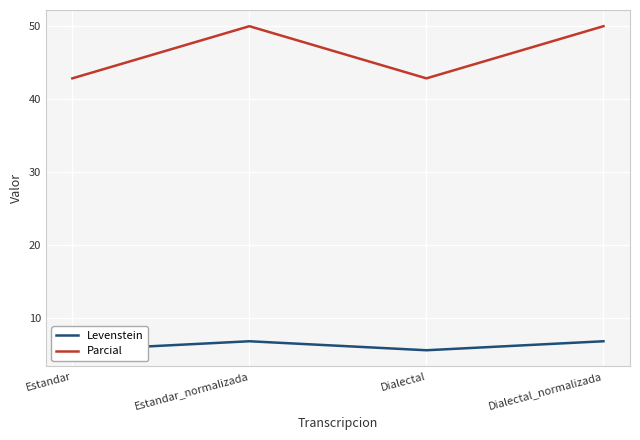

Reading right to left, list all the values displayed in this chart.

Levenstein: Dialectal_normalizada=6.8	Dialectal=5.6	Estandar_normalizada=6.8	Estandar=5.6
Parcial: Dialectal_normalizada=50.0	Dialectal=42.9	Estandar_normalizada=50.0	Estandar=42.9